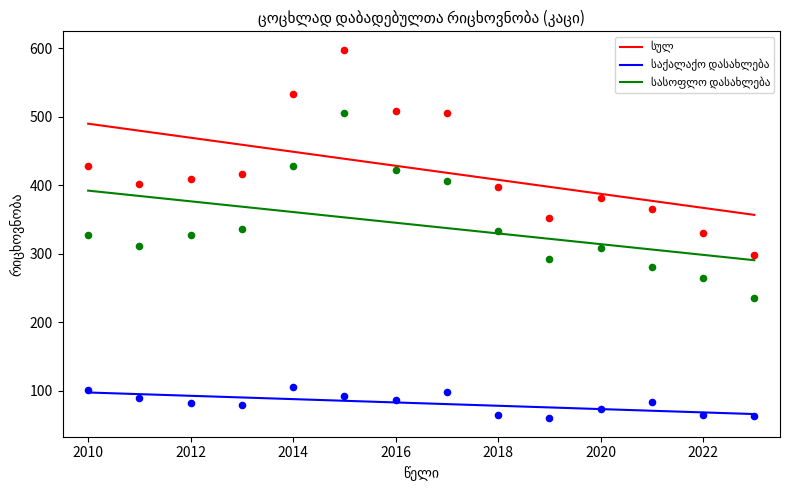

Which series has the largest Y range (max minus min)?

სულ